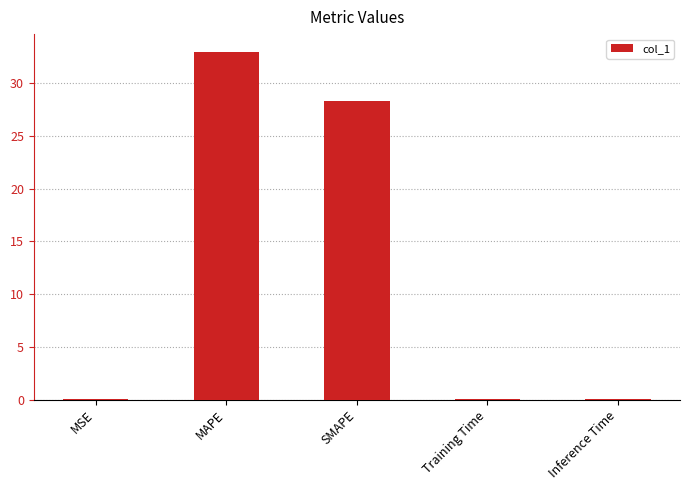

True or false: the data shows 14.4 at SMAPE.

False